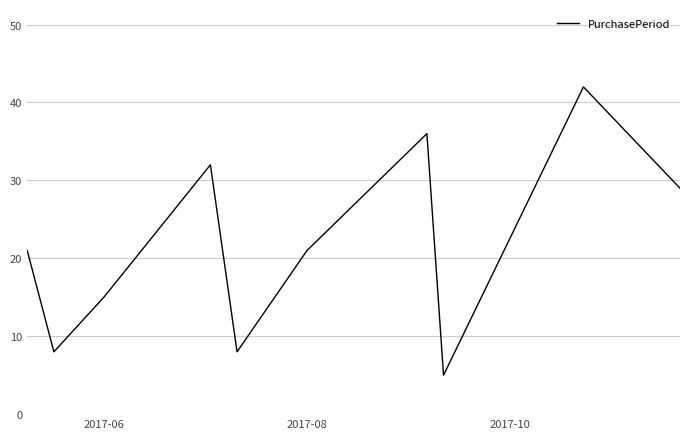

What is the minimum value shown in the chart?

5